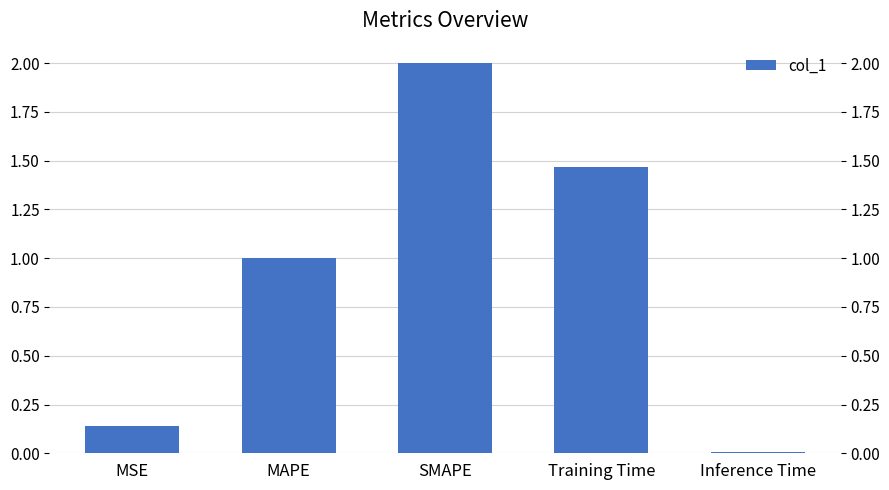

List the labels in order of value, smallest first.

Inference Time, MSE, MAPE, Training Time, SMAPE